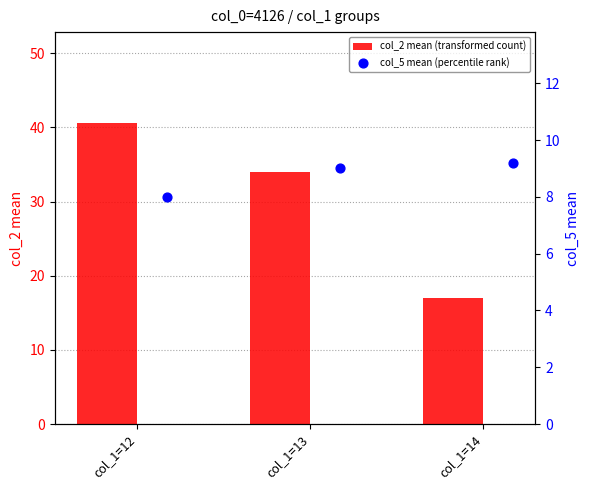

Which series contains the highest Y value?

col_2 mean (transformed count)